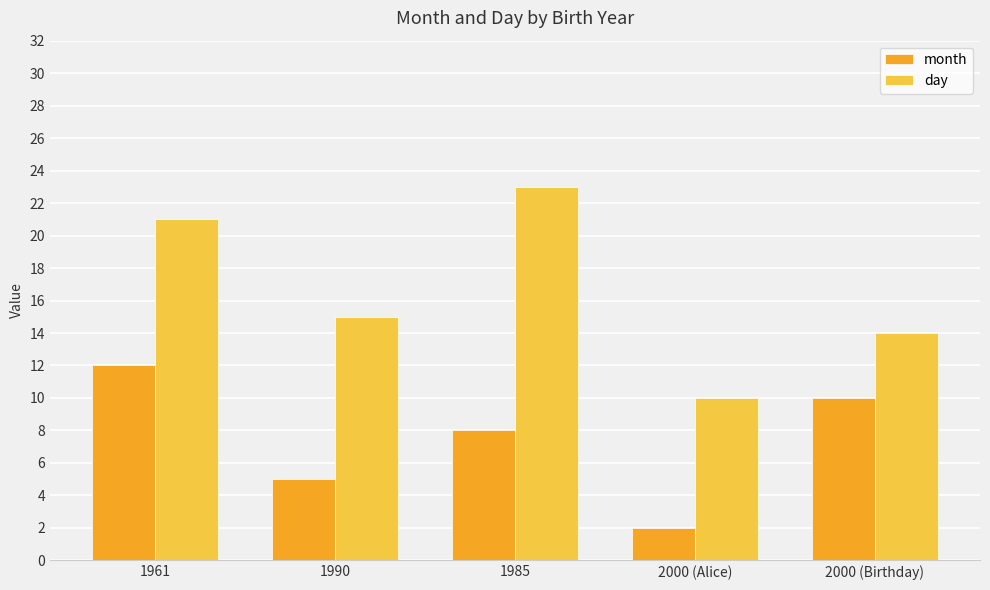

At which category is the sum across all series the highest?

1961